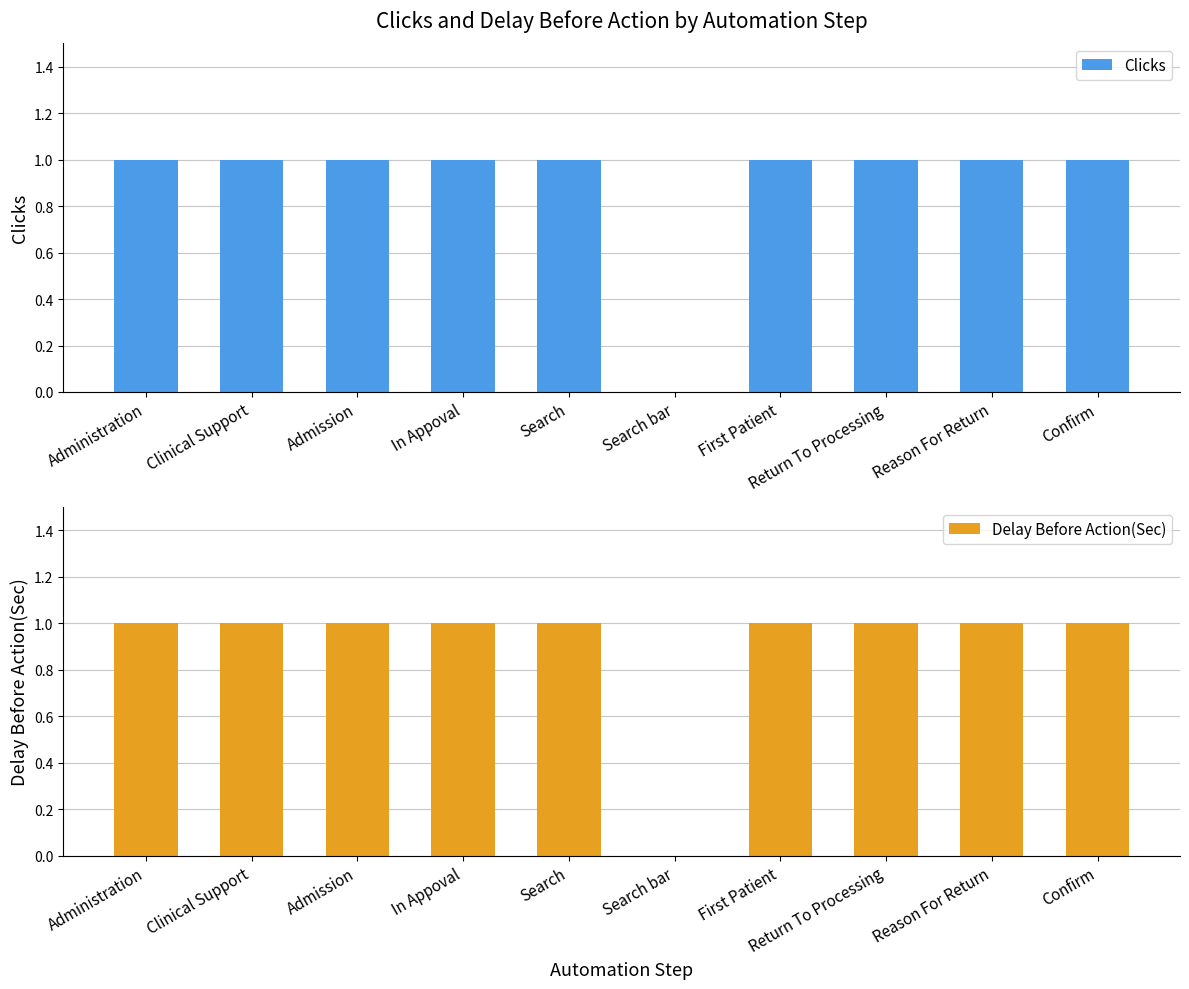

Count the number of categories in the chart.

10